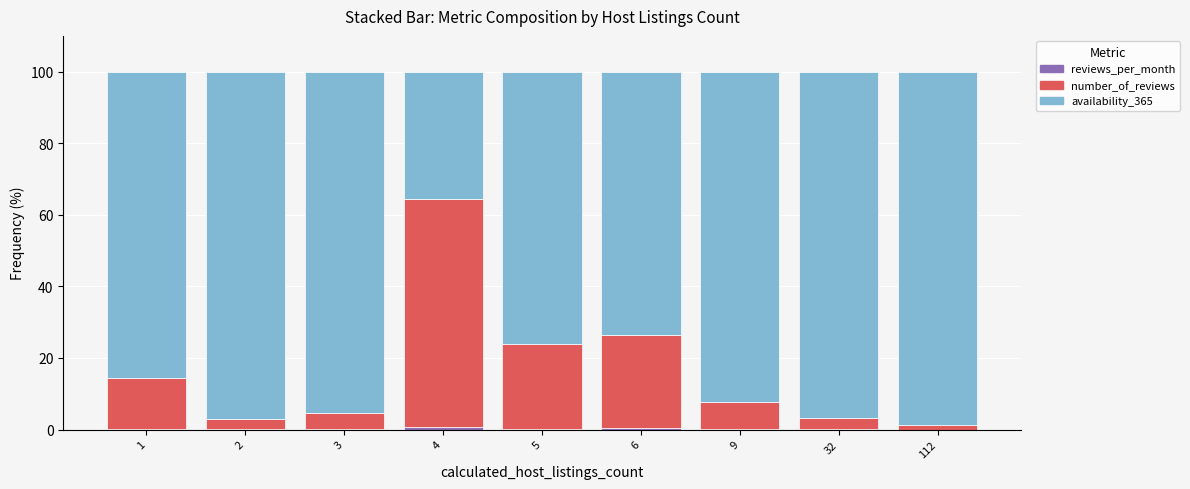

Between 5 and 112, which is larger?

5